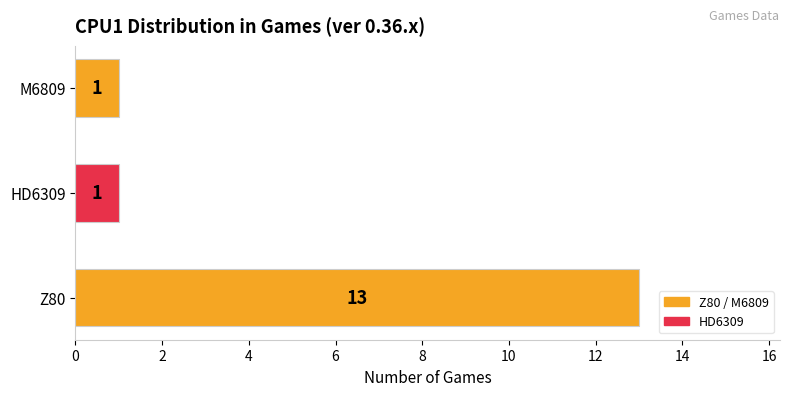

What is the sum of all values?

15